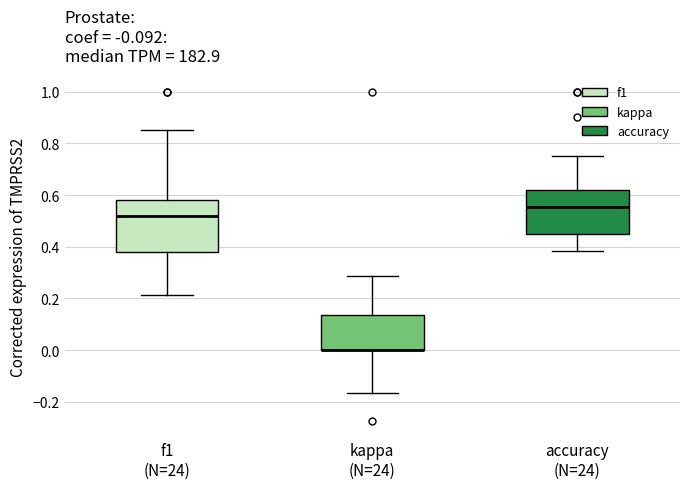

Where does the upper whisker of the box for kappa (N=24) end on the y-axis? The values are not printed on the chart, so give them approximately, as read against the axis.

0.28